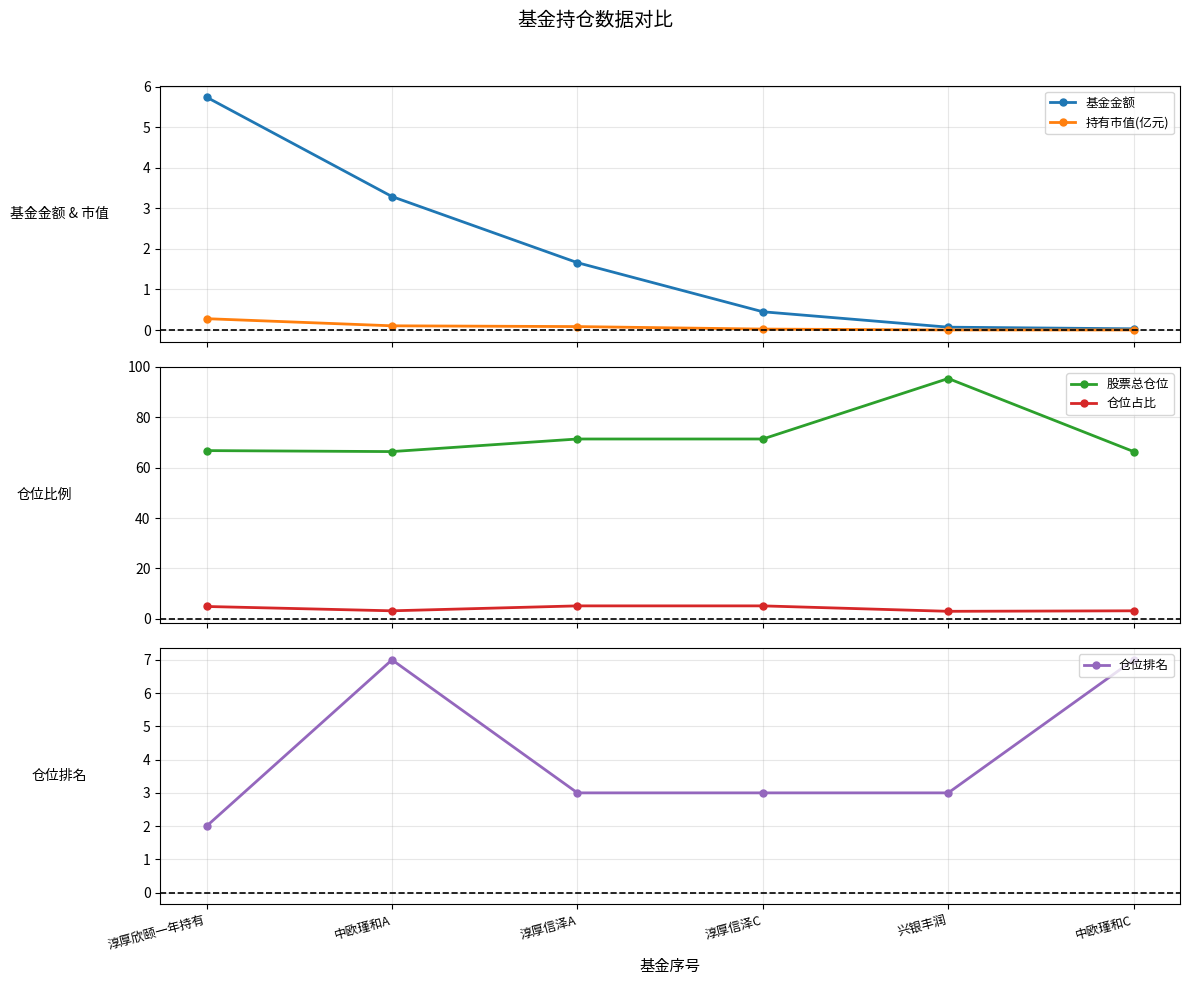

Rank the series at 中欧瑾和C from lowest to highest value.

持有市值(亿元), 基金金额, 仓位占比, 仓位排名, 股票总仓位